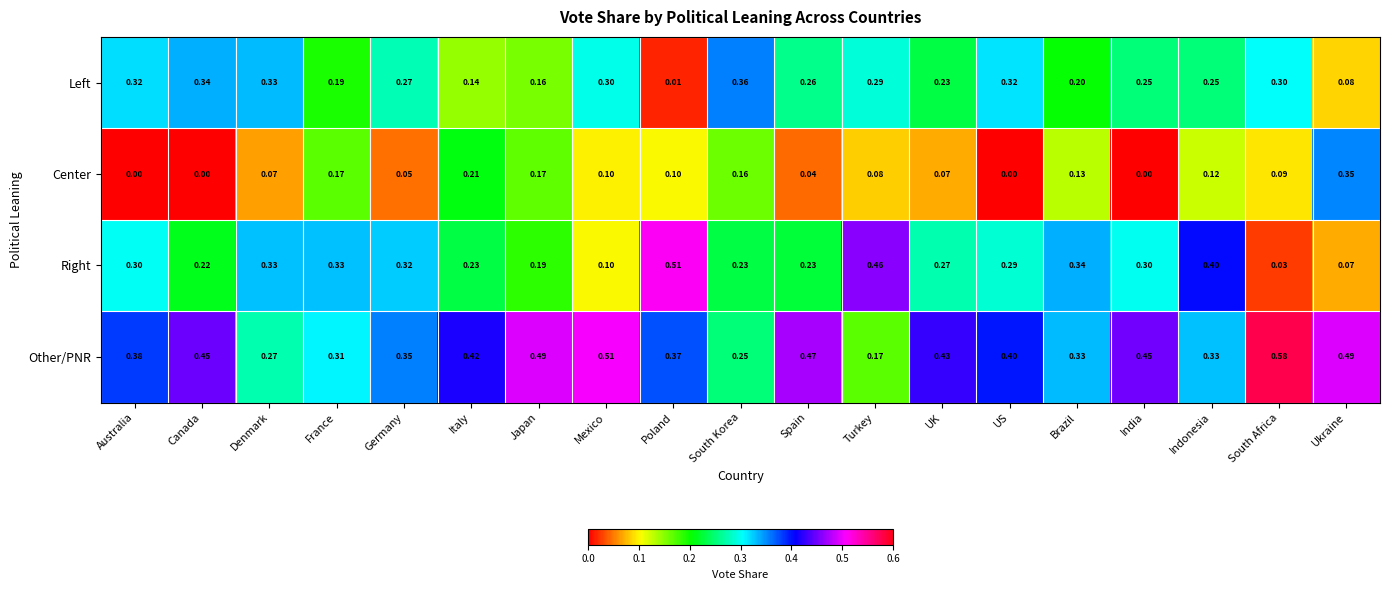

Rank the series by their maximum value, from highest to lowest.

Other/PNR, Right, Left, Center